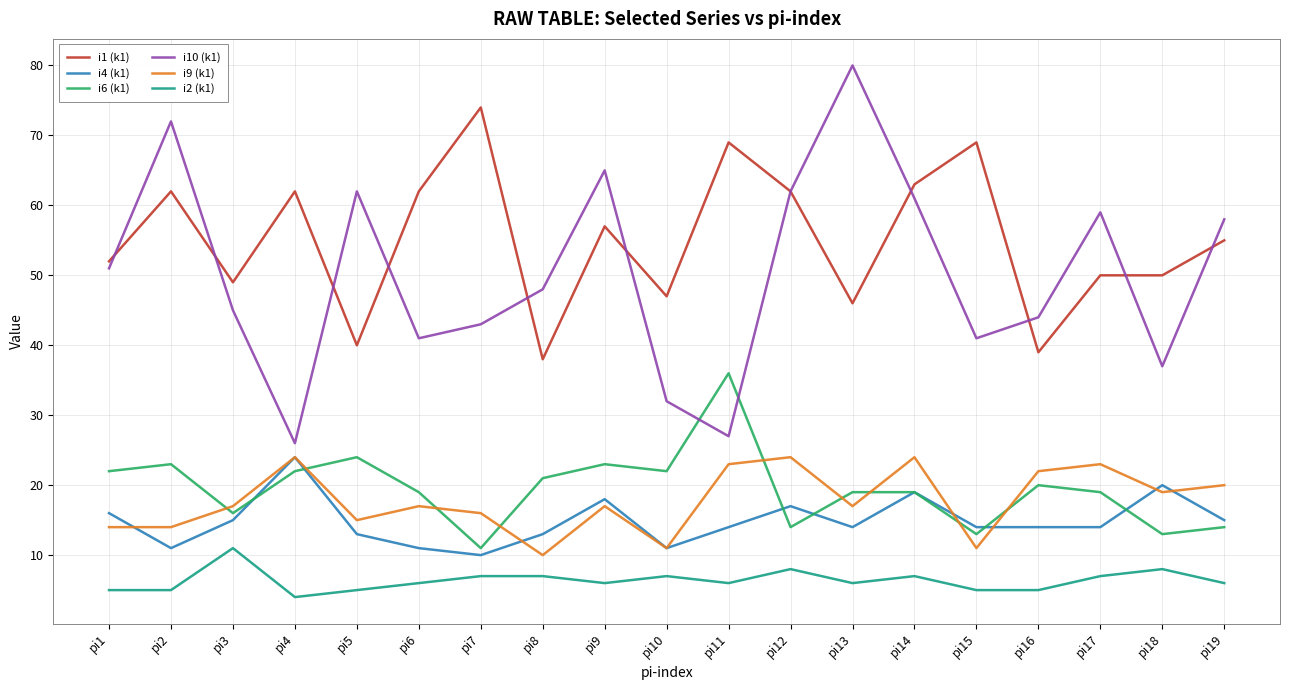

Where does the i6 (k1) series first go above 19?

pi1